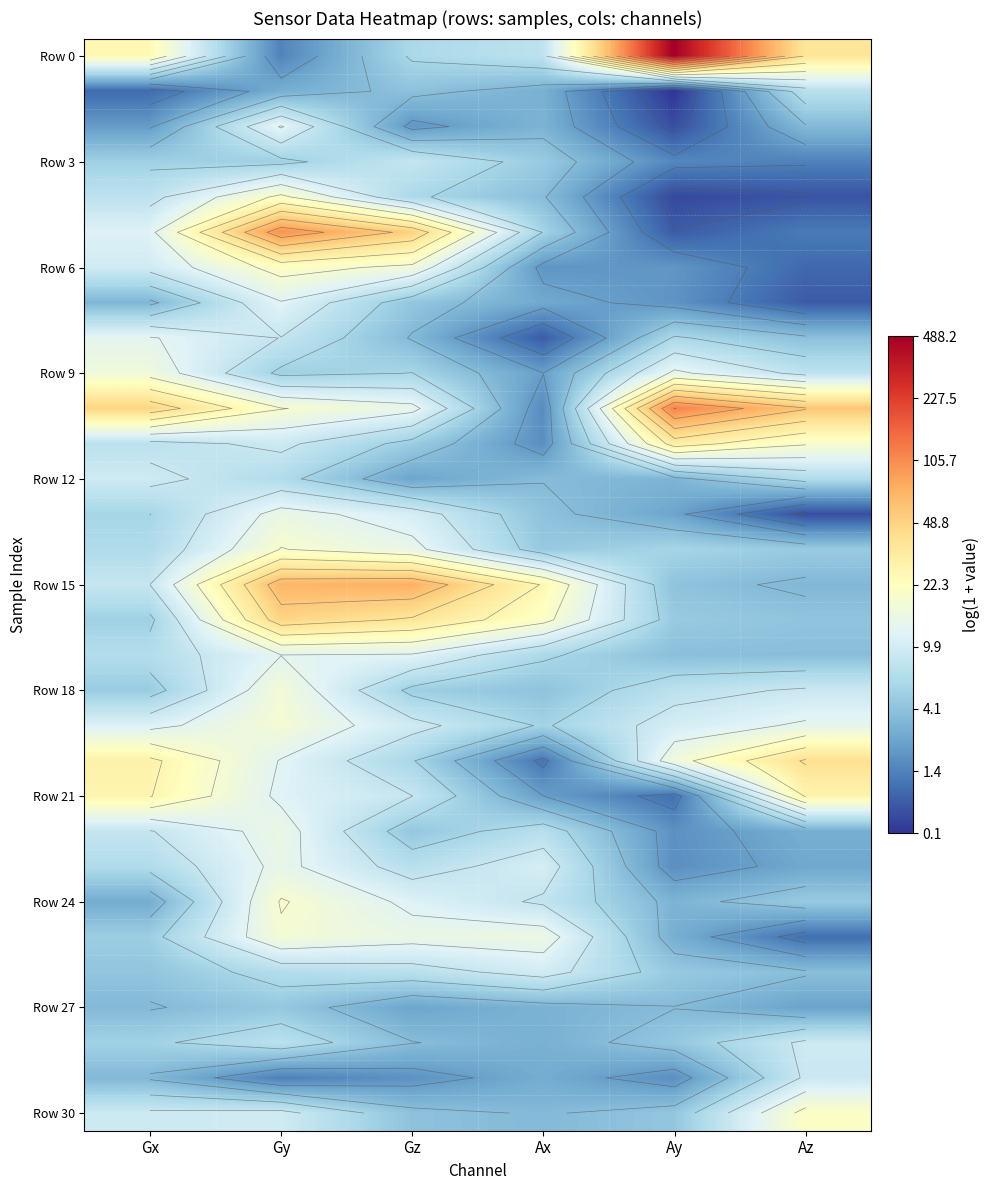

Where does the Row 3 series first go above 1?

Gx